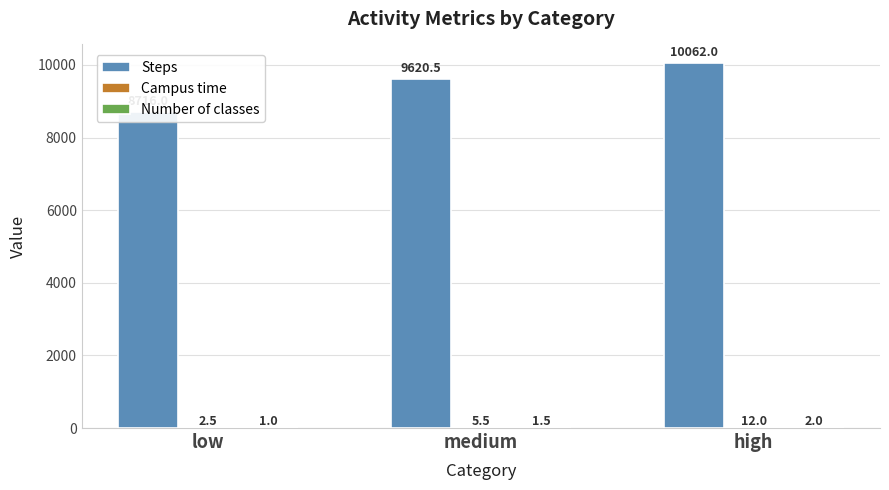

List the series in order of their peak value, highest first.

Steps, Campus time, Number of classes